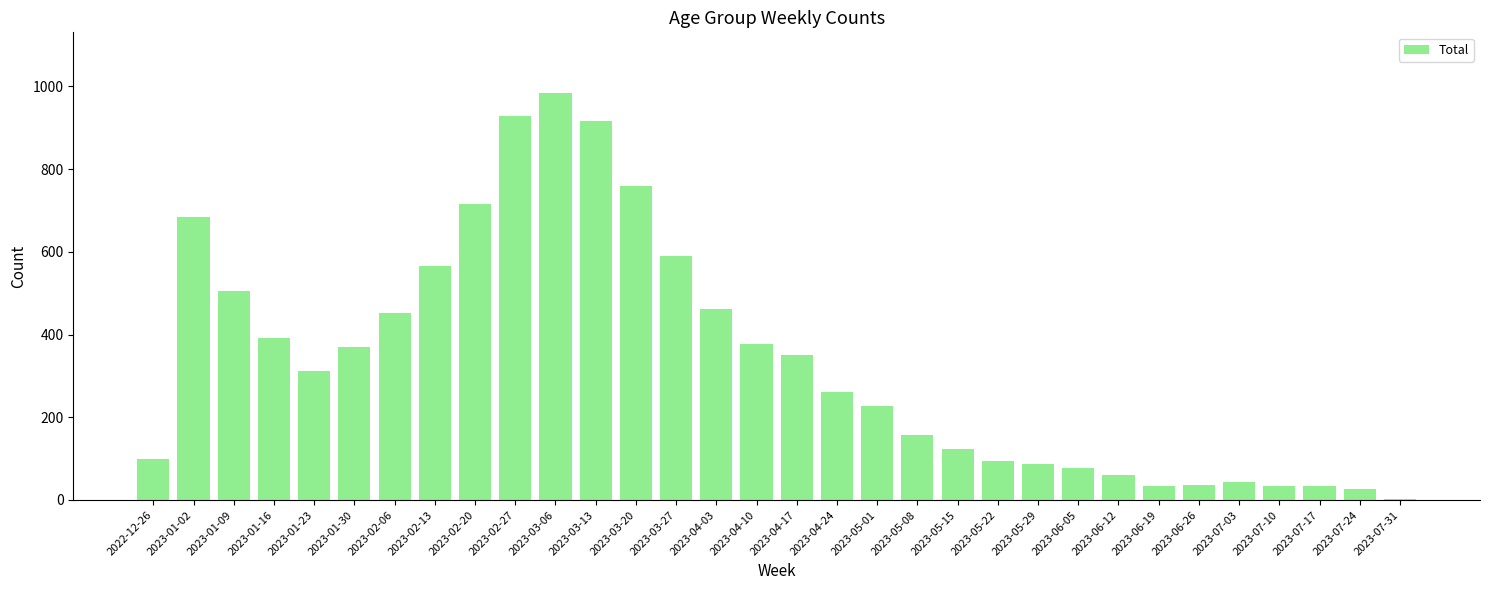

What is the sum of all values?

10756